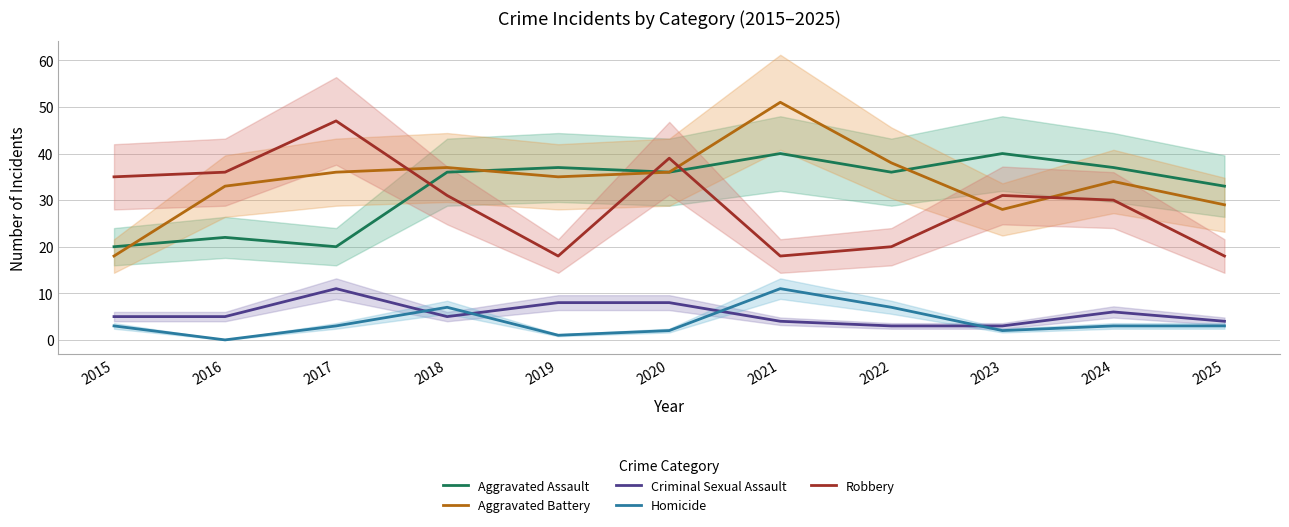

True or false: Homicide has more than 2 interior local peaks.

False